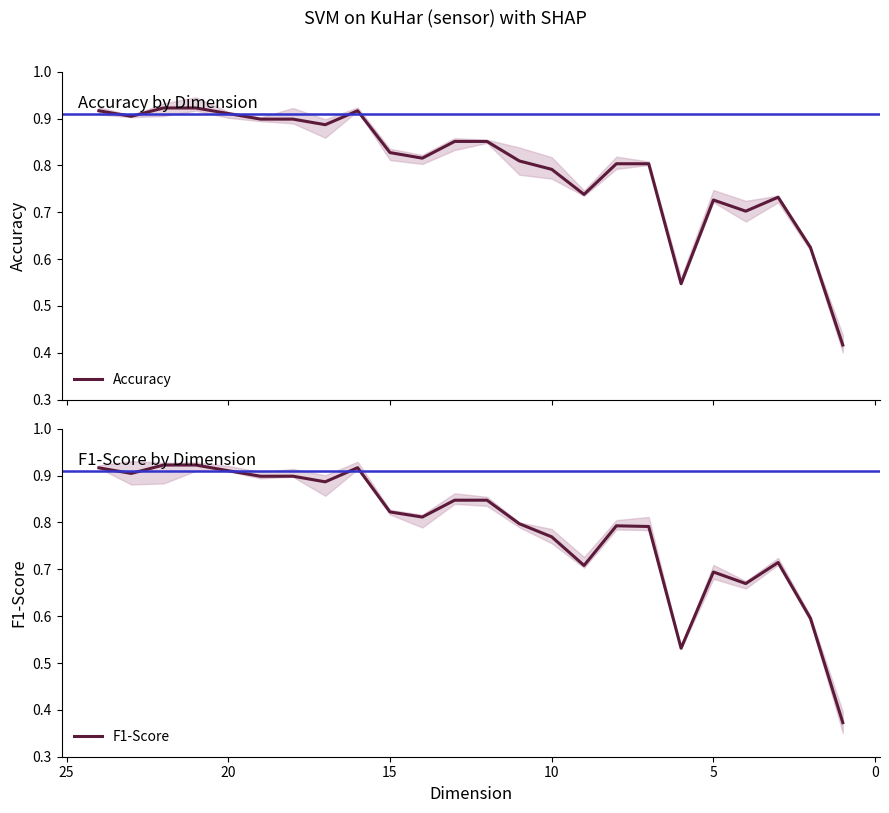

The value of F1-Score at 17 is 0.2. True or false?

False